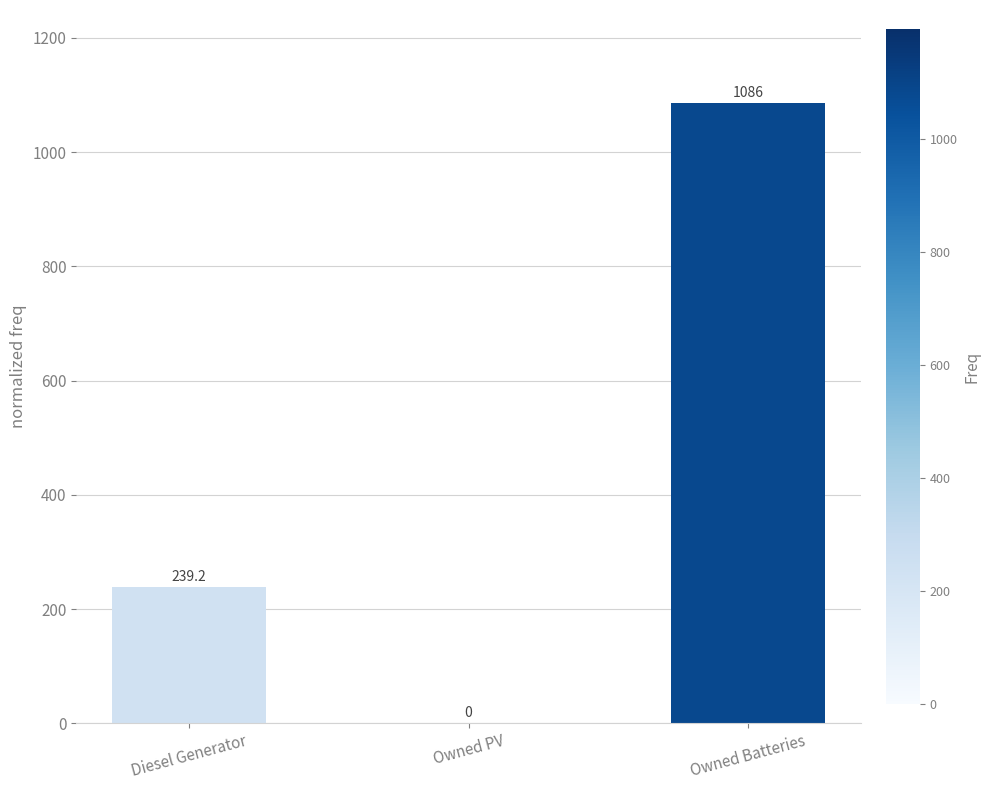

How many categories are shown in the chart?

3